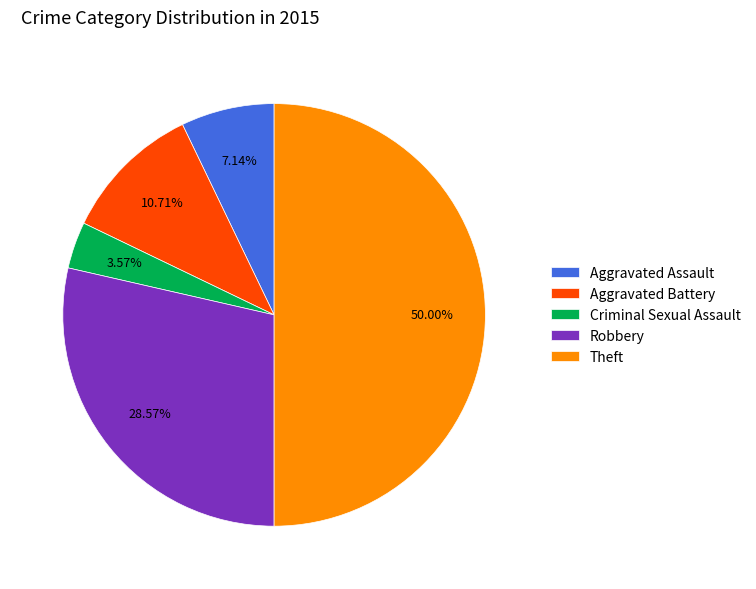

Does Criminal Sexual Assault account for over 50% of the chart?

No